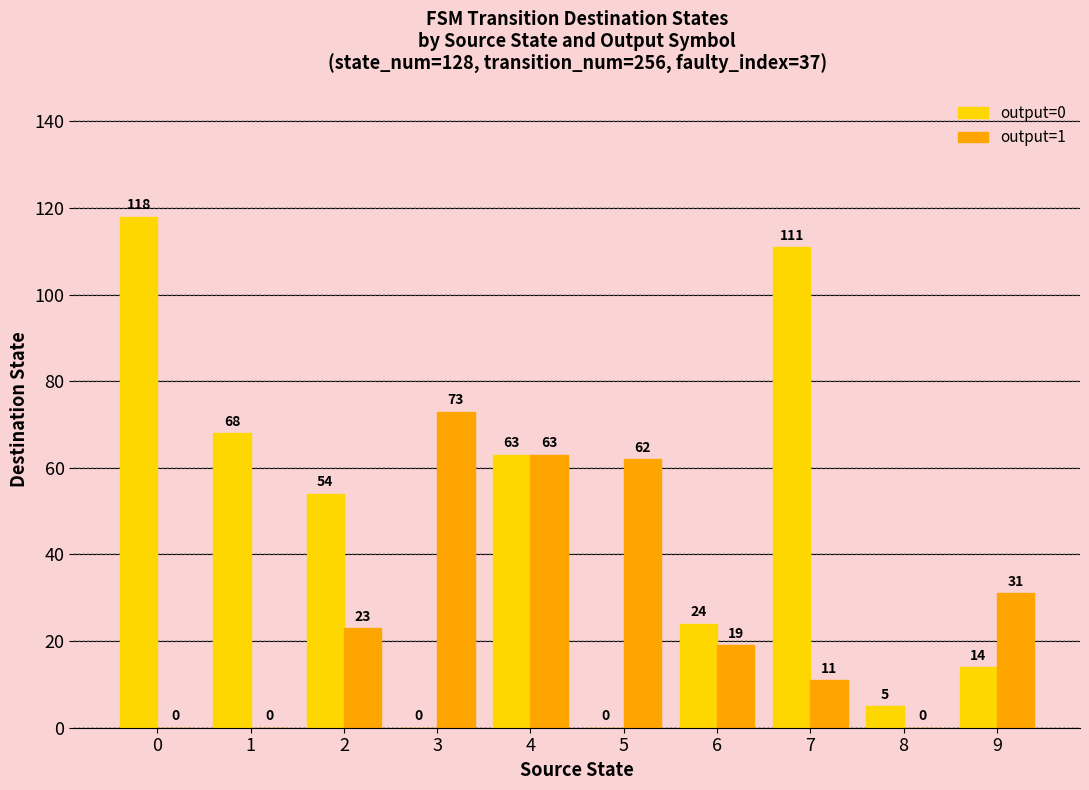

Where is output=0 nearest to the value 59?

4